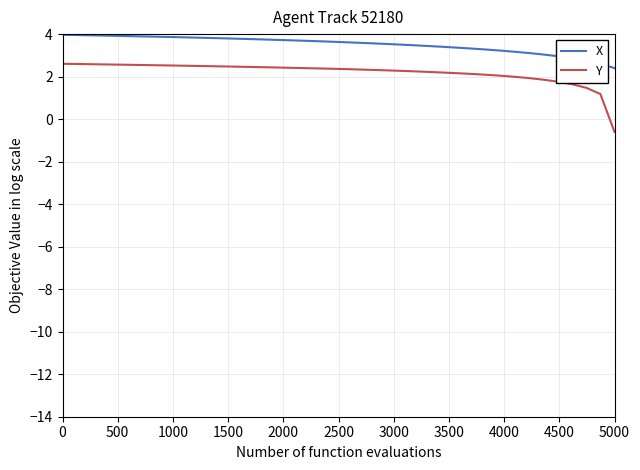

Rank the series by their maximum value, from highest to lowest.

X, Y